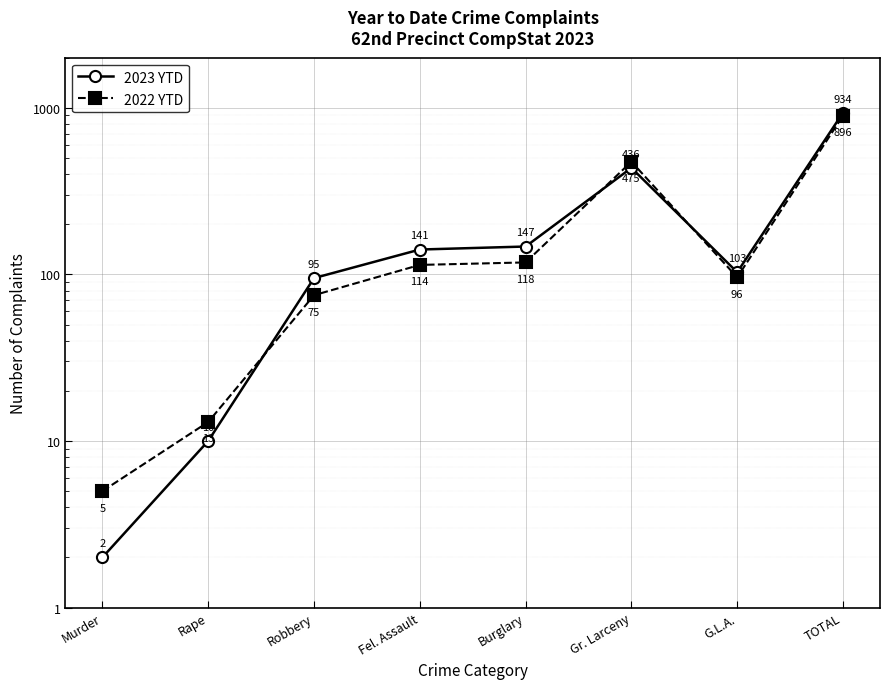

Reading left to right, what are all the values shown in this chart?

2023 YTD: 2	10	95	141	147	436	103	934
2022 YTD: 5	13	75	114	118	475	96	896